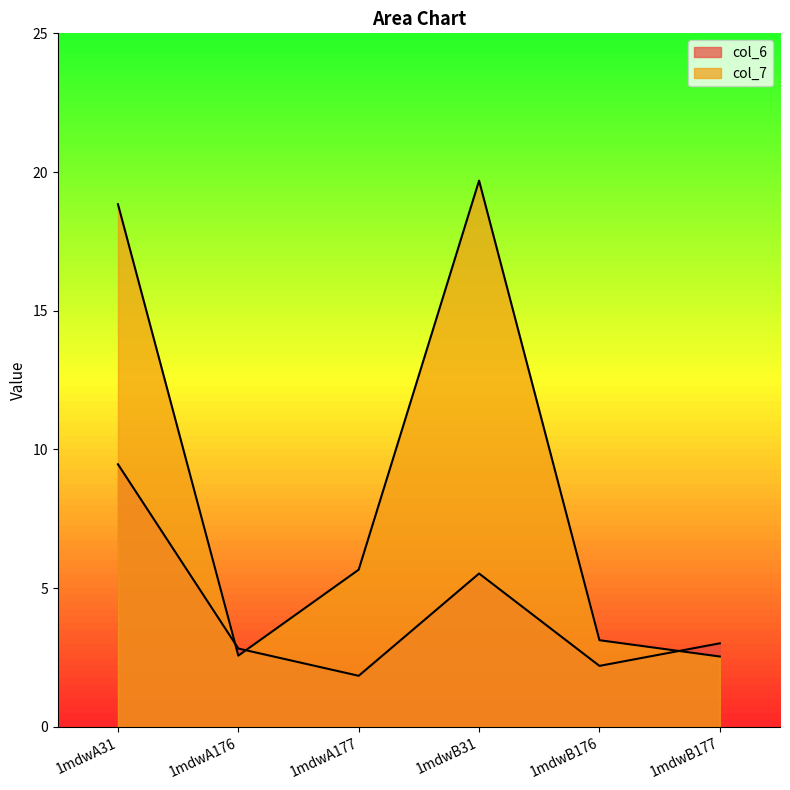

Which series changed the most between 1mdwA31 and 1mdwA176?

col_7